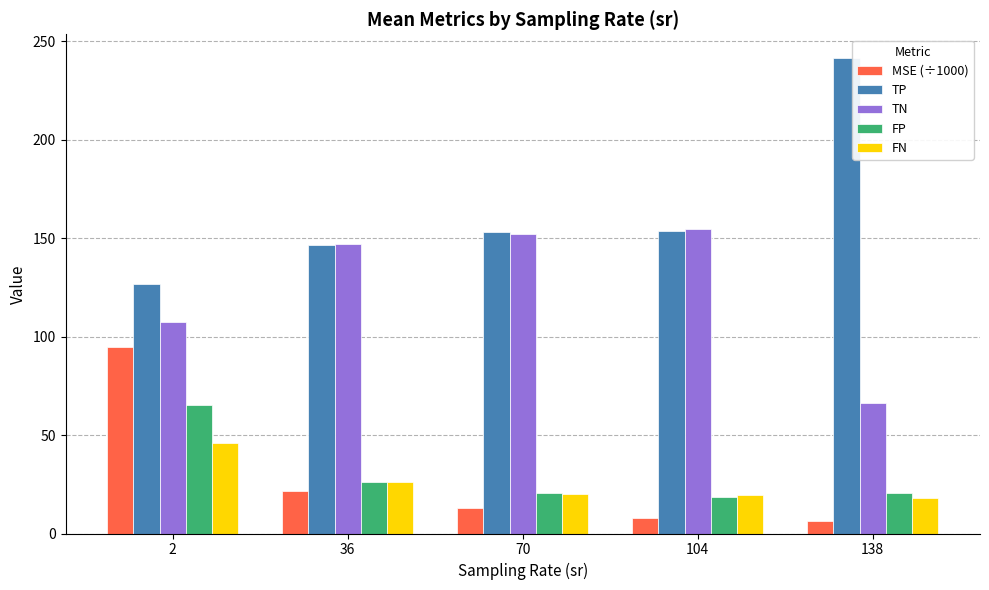

How many values in the TN series are below 147?

2